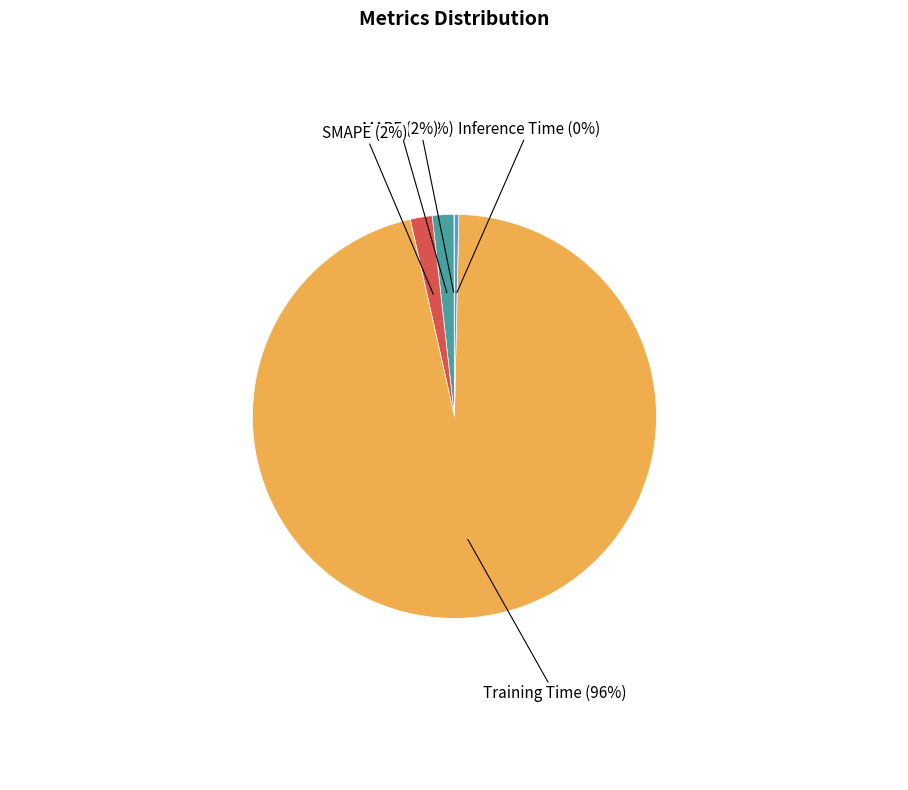

To the nearest percent, what portion does Training Time represent?

96%